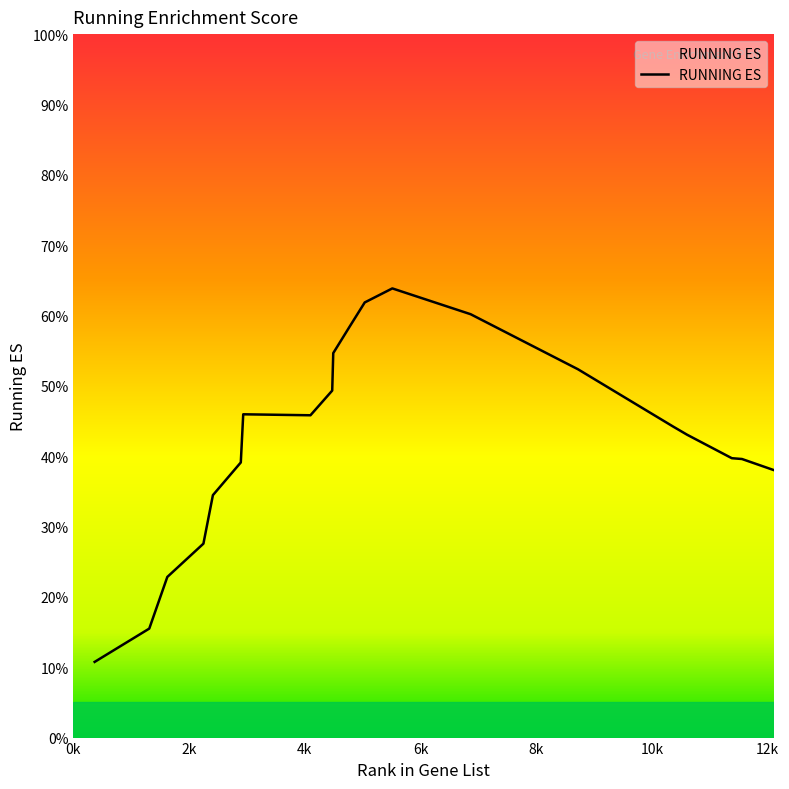

Does the chart display data point markers on the line(s)?

No